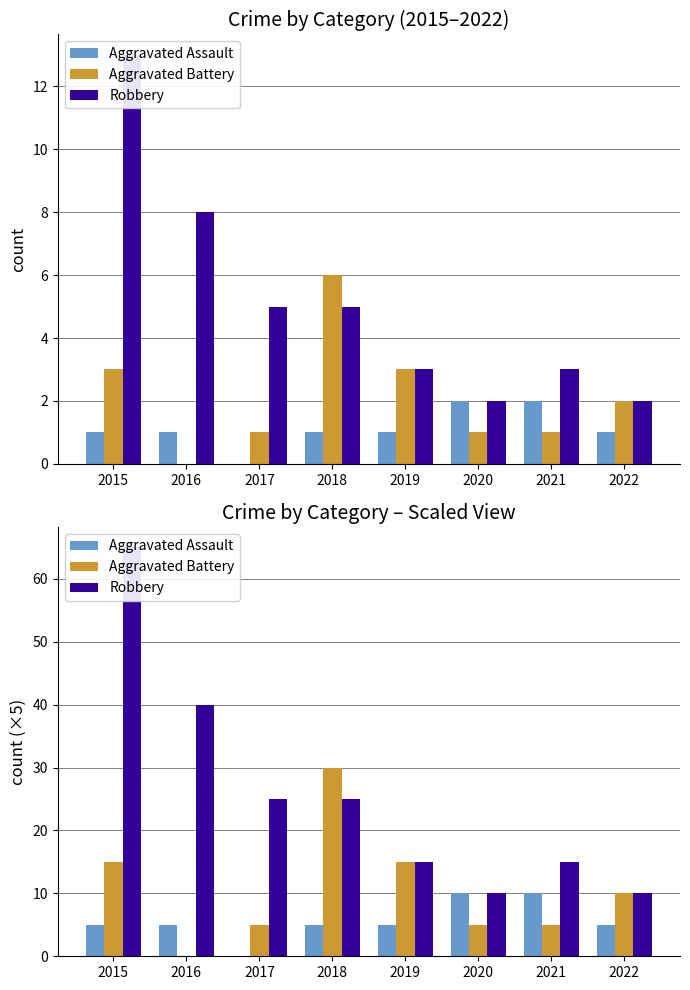

What is the value of the Robbery bar at the 6th from the left?

10